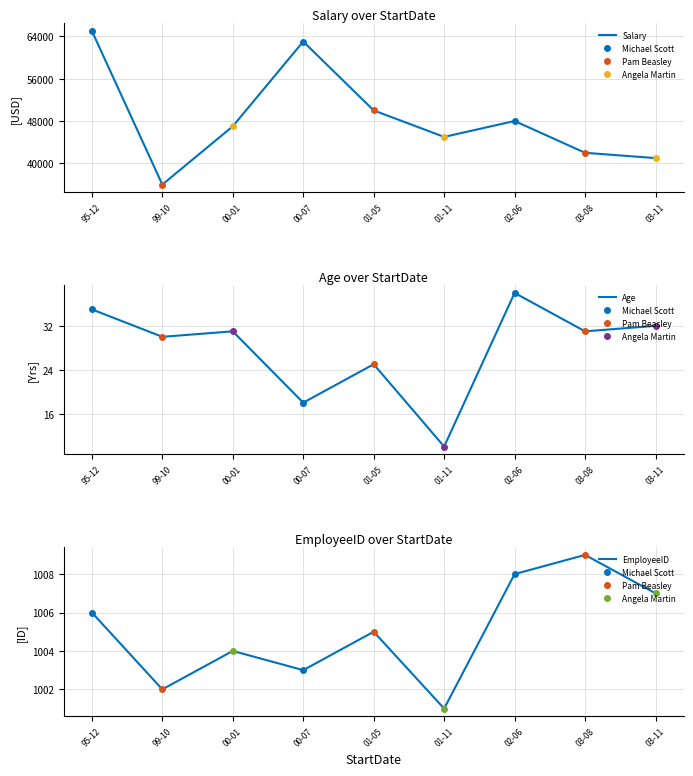

What are all the series names shown in the legend?

Salary, Age, EmployeeID